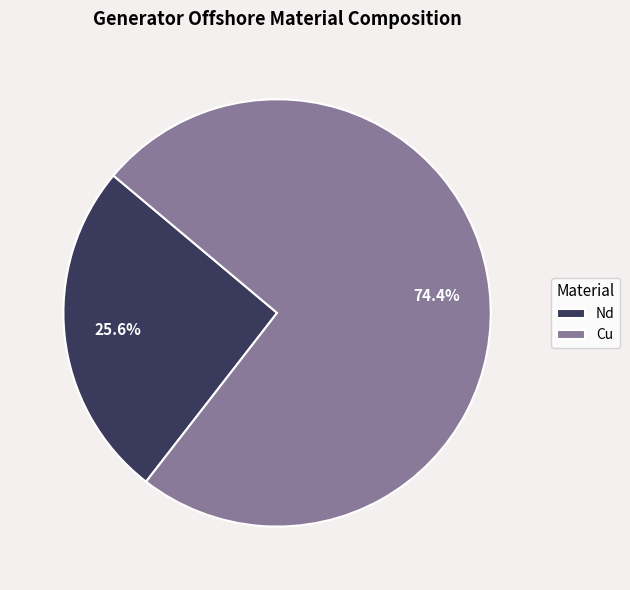

What is the smallest slice in the pie chart?

Nd